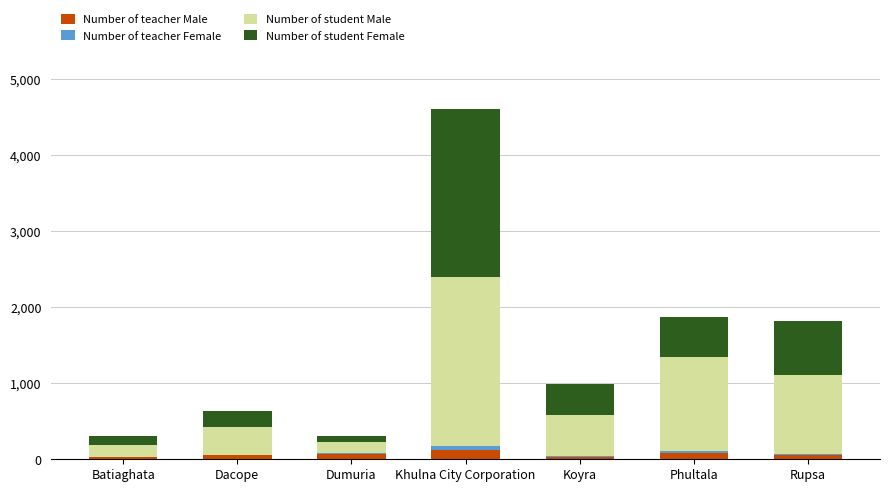

At which category is the sum across all series the highest?

Khulna City Corporation